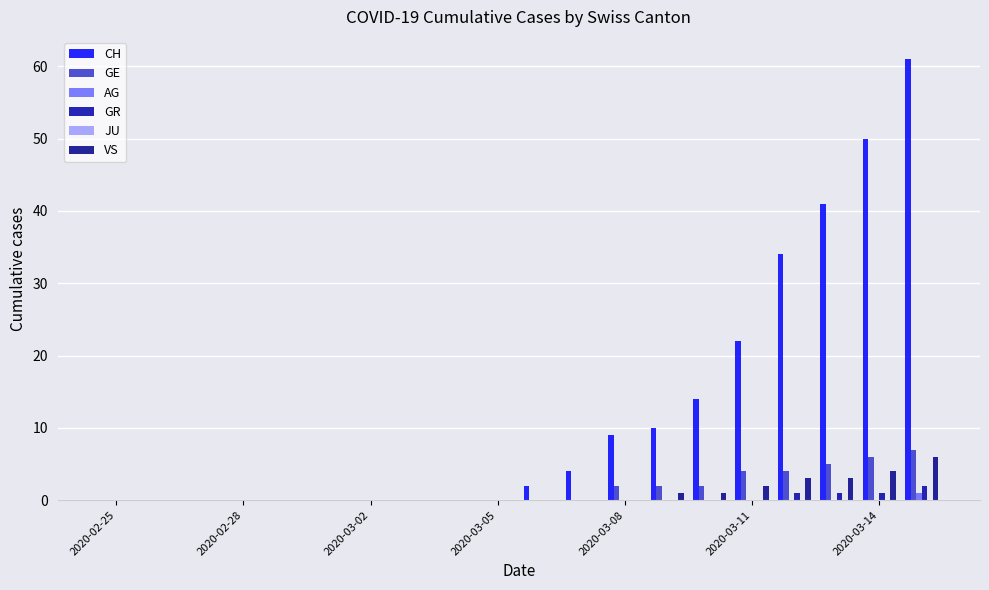

Reading left to right, list all the values displayed in this chart.

CH: 0	0	0	0	0	0	0	0	0	0	2	4	9	10	14	22	34	41	50	61
GE: 0	0	0	0	0	0	0	0	0	0	0	0	2	2	2	4	4	5	6	7
AG: 0	0	0	0	0	0	0	0	0	0	0	0	0	0	0	0	0	0	0	1
GR: 0	0	0	0	0	0	0	0	0	0	0	0	0	0	0	0	1	1	1	2
JU: 0	0	0	0	0	0	0	0	0	0	0	0	0	0	0	0	0	0	0	0
VS: 0	0	0	0	0	0	0	0	0	0	0	0	0	1	1	2	3	3	4	6